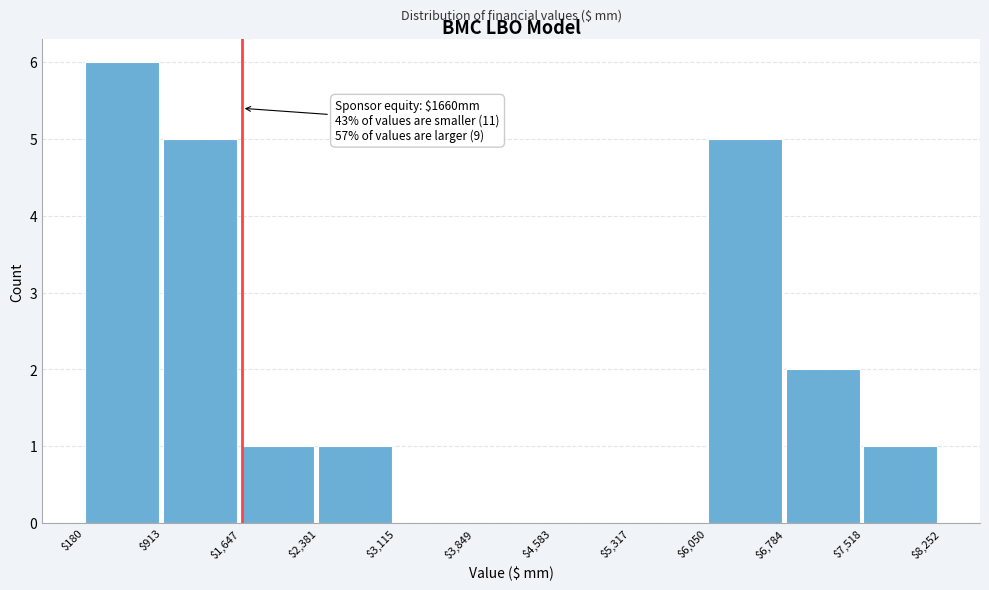

Which range on the x-axis has the tallest bar?

$180 to $913